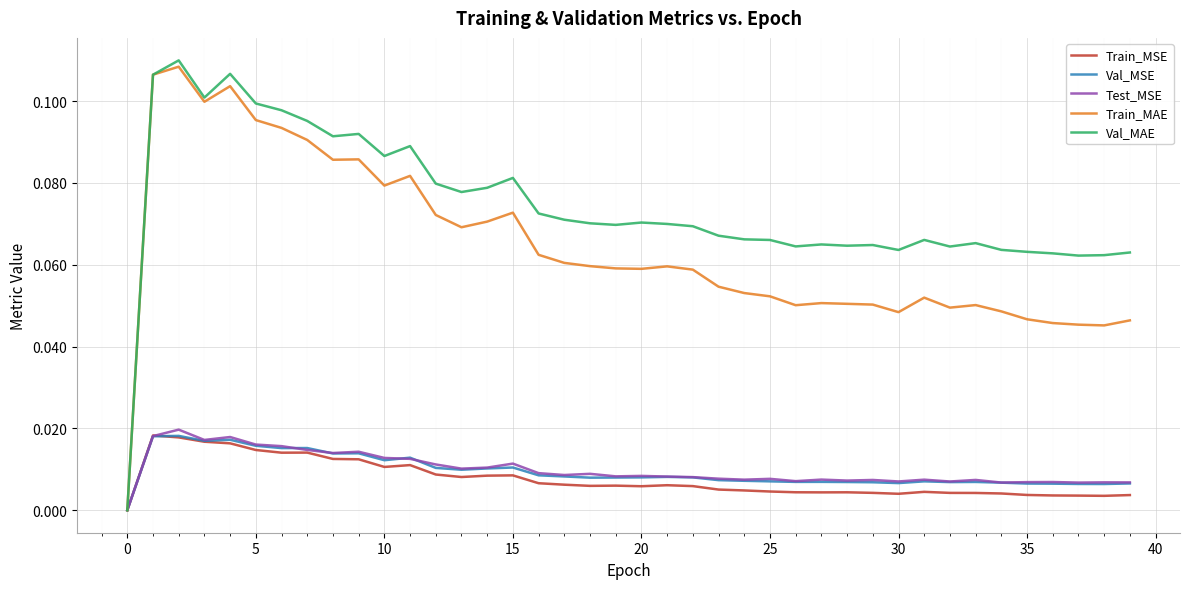

Which series has the largest total across all categories?

Val_MAE